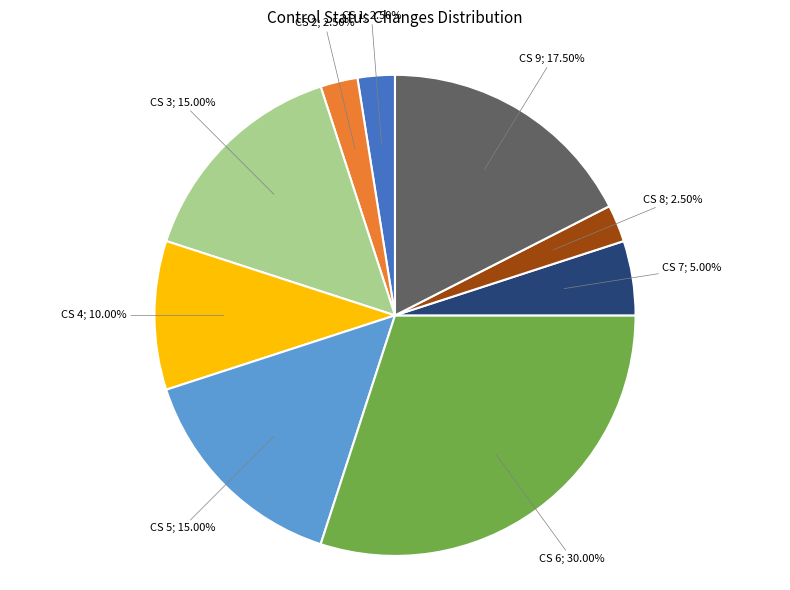

Does any single category account for the majority?

No